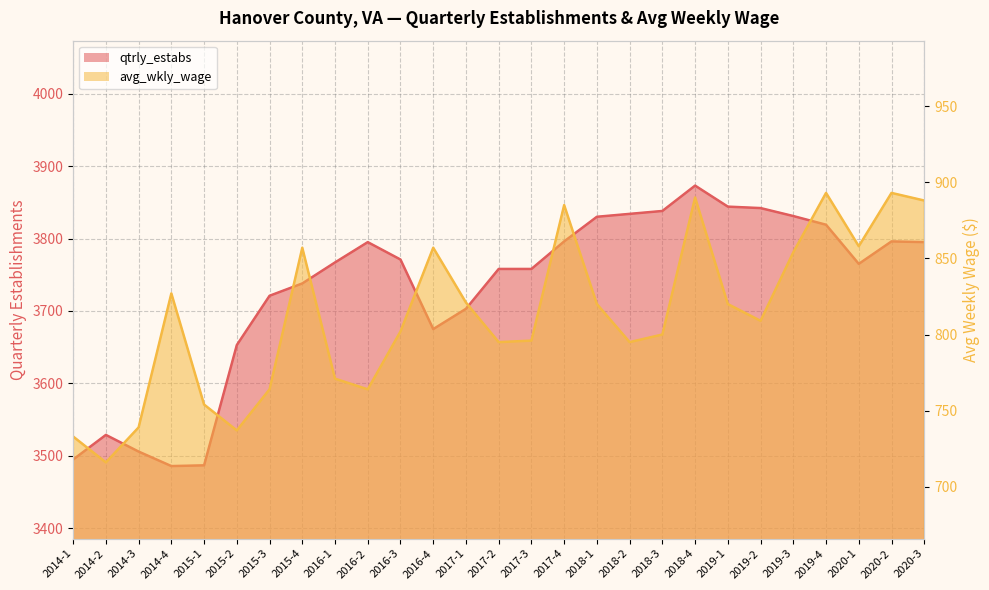

What position from the right is 2014-3?

25